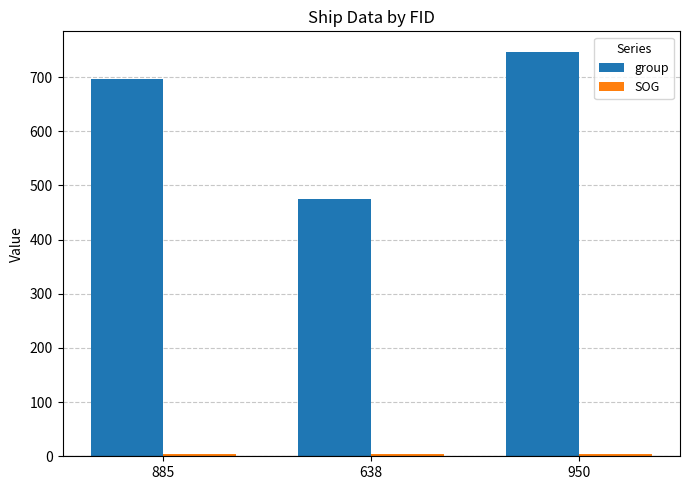

What is the total value across all series at 638?

479.9